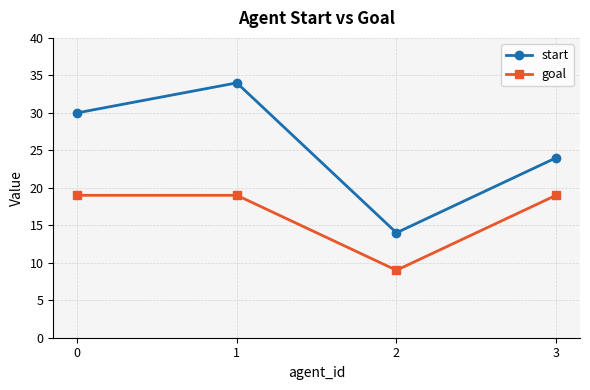

Rank the series at 0 from highest to lowest value.

start, goal